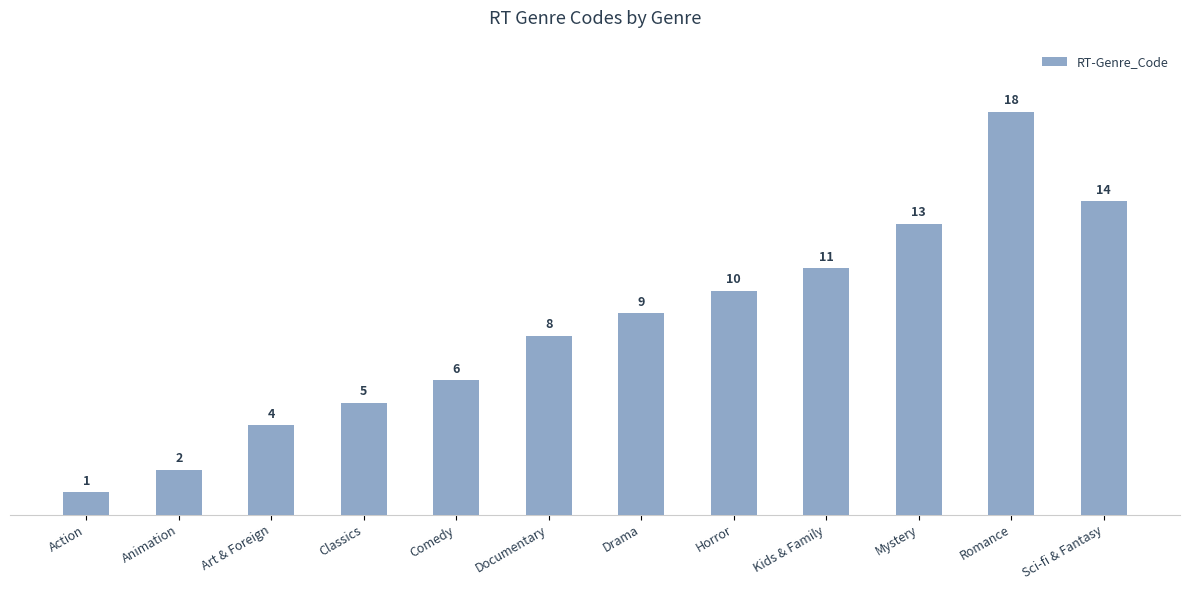

Read the value at Romance.

18